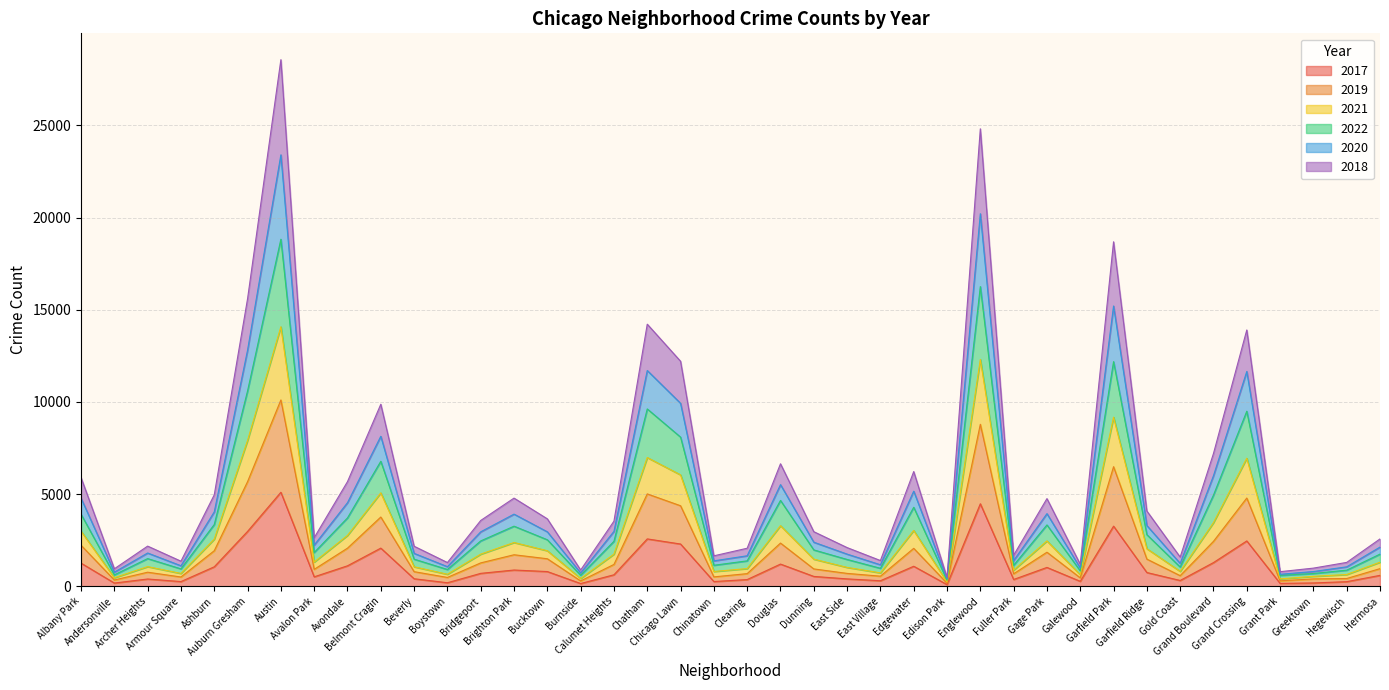

At Clearing, list the series in order from smallest to largest.

2017, 2018, 2019, 2022, 2021, 2020